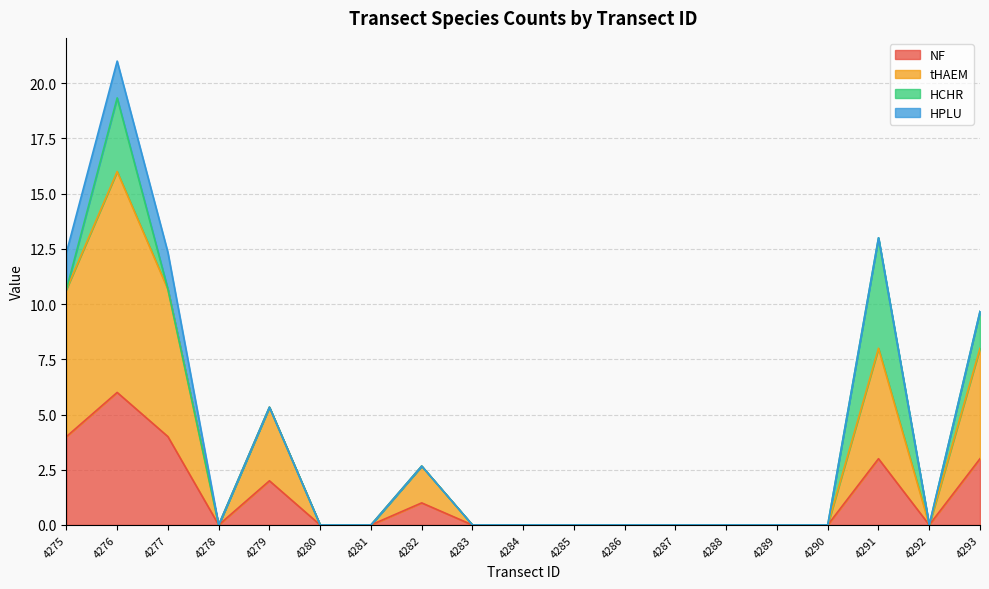

How many values in NF are above zero?

7